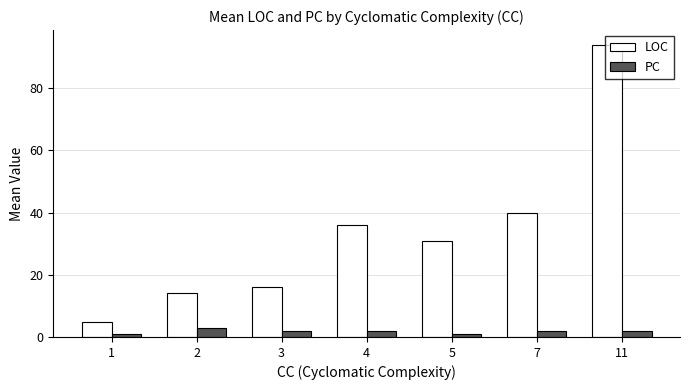

The LOC series shows 14.0 at 2. True or false?

True